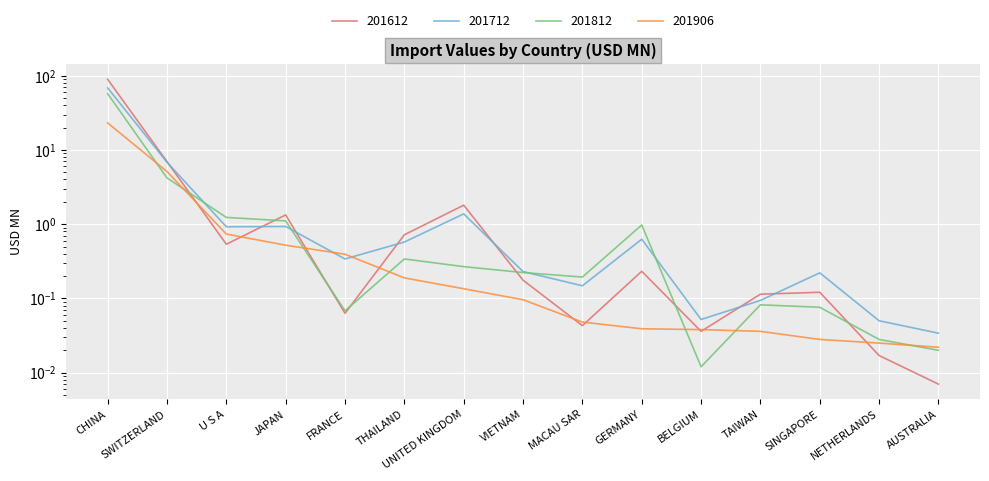

At which category does the chart reach its peak across all series?

CHINA